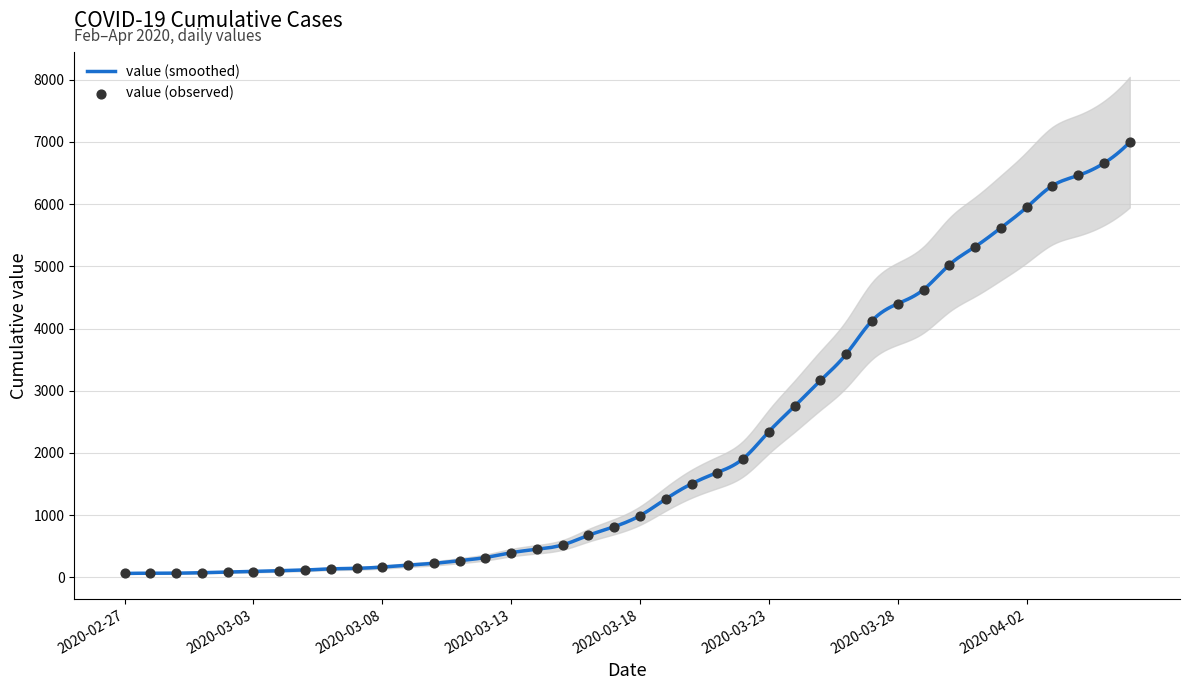

What is the ratio of the value at 2020-04-05 to the value at 2020-03-31?

1.3